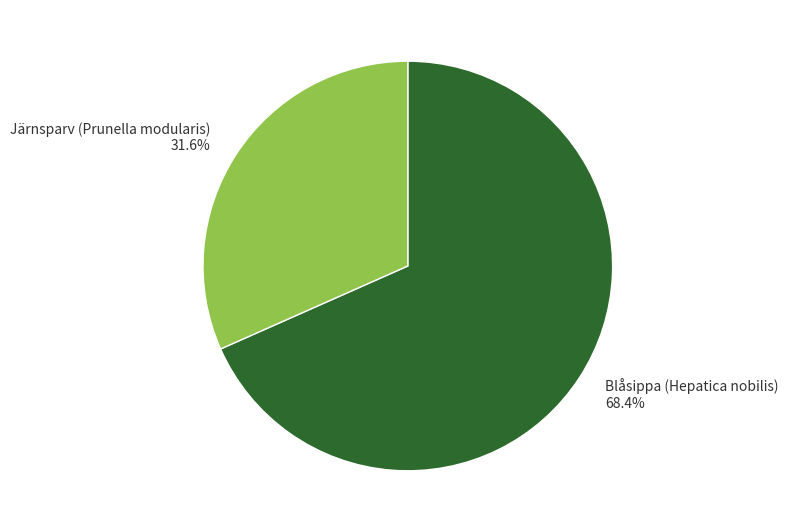

What is the total percentage of Blåsippa (Hepatica nobilis) and Järnsparv (Prunella modularis)?

100.0%